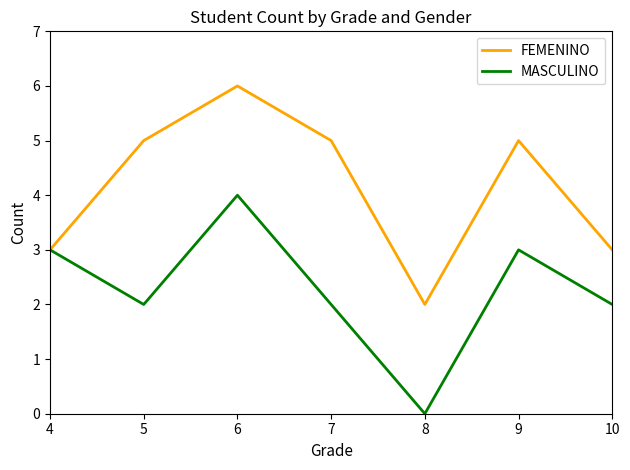

Which series has the largest total across all categories?

FEMENINO